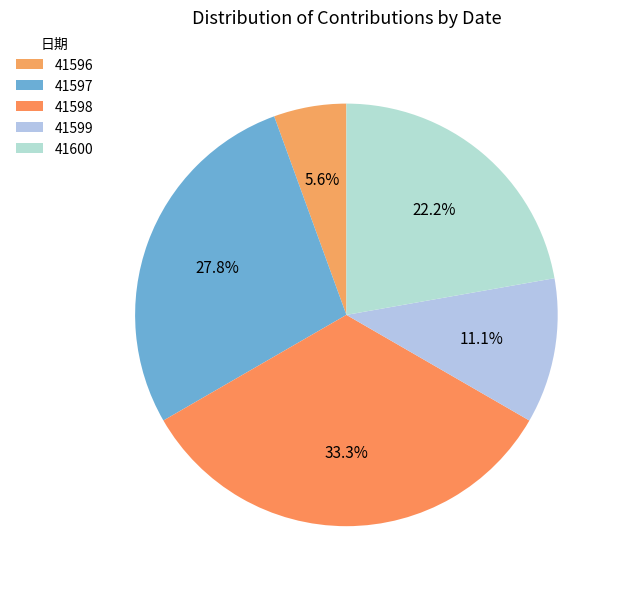

What is the change in value from 41596 to 41599?

+1